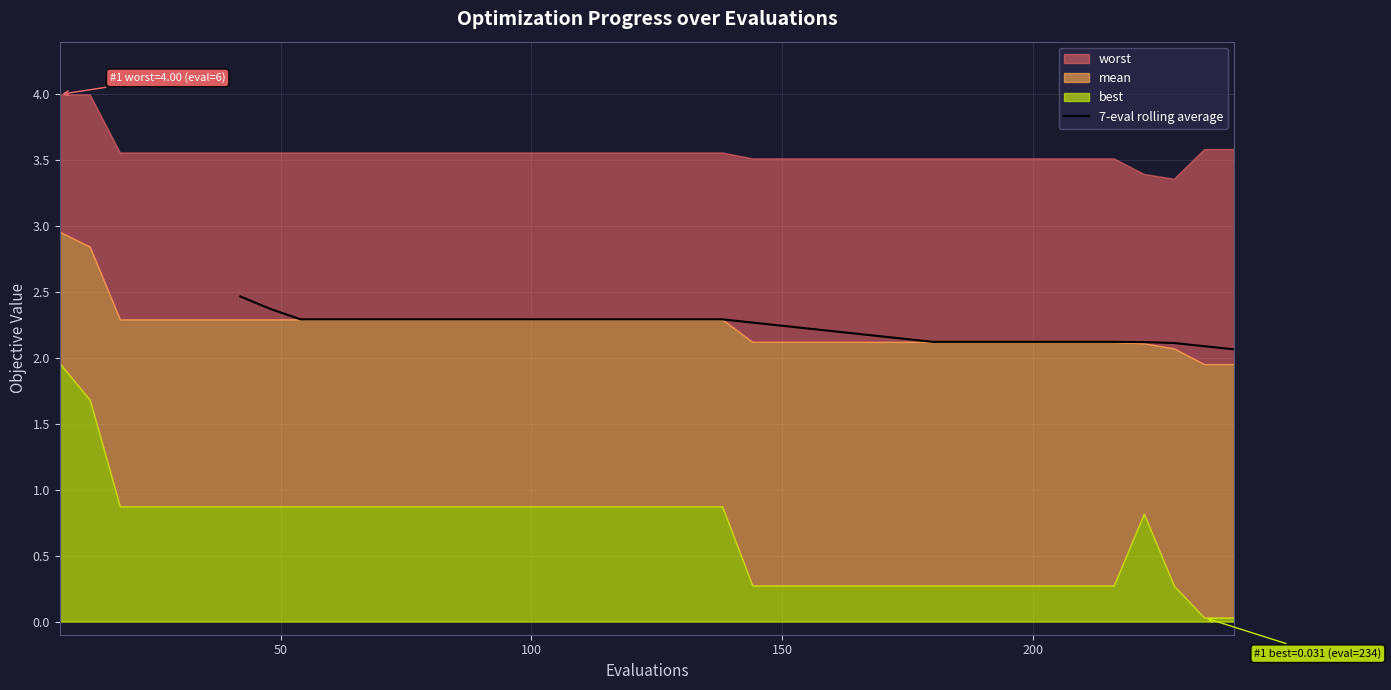

What is the difference between the maximum and minimum values?

0.4